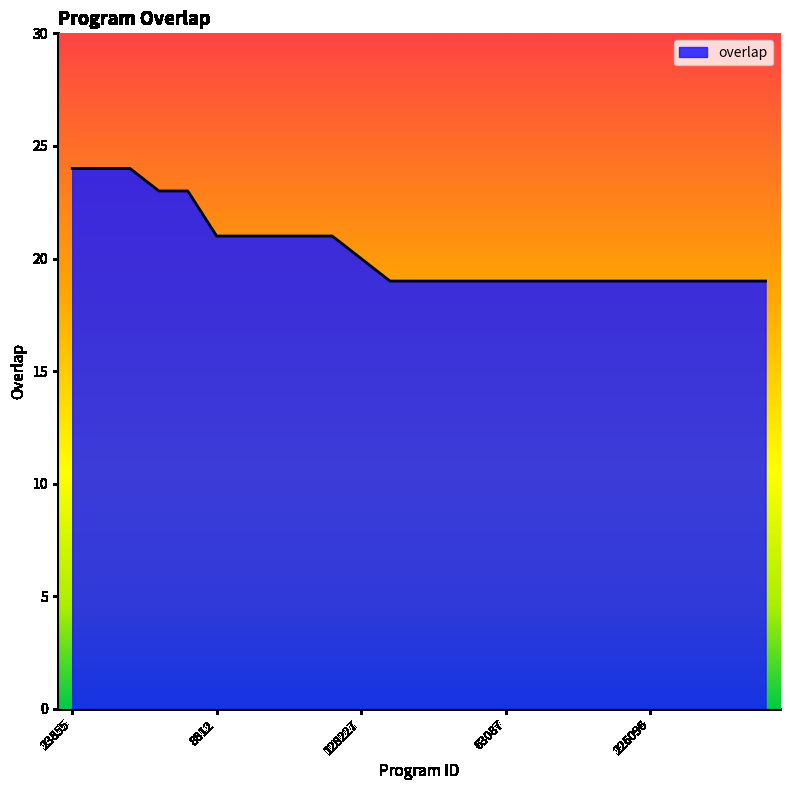

What is the greatest value displayed?

24